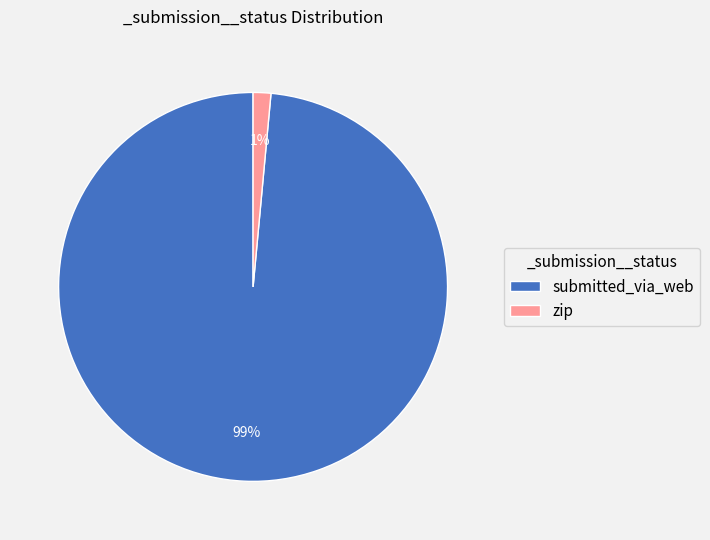

The submitted_via_web slice represents 99% of the pie. True or false?

True